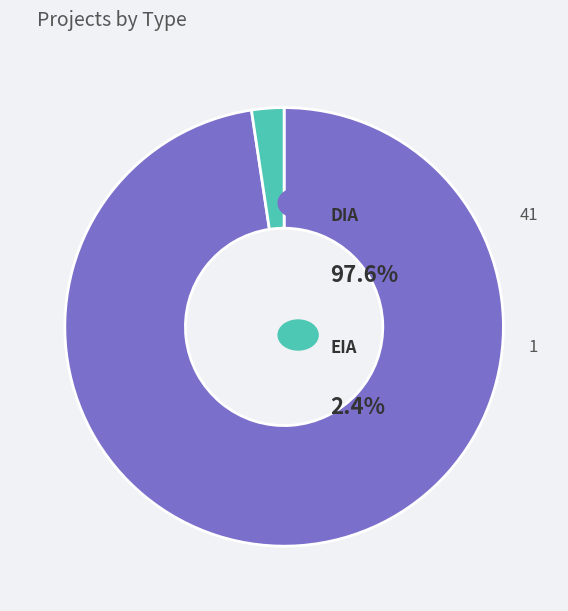

Is there any slice that represents more than half of the pie?

Yes